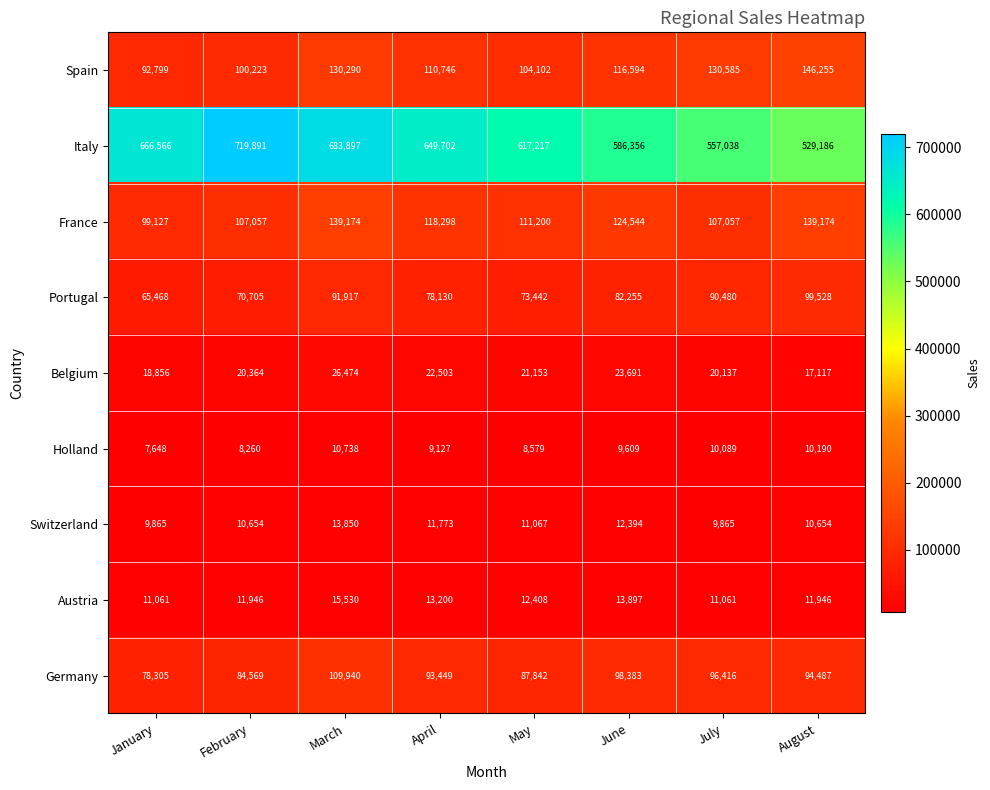

Rank the series by their maximum value, from highest to lowest.

Italy, Spain, France, Germany, Portugal, Belgium, Austria, Switzerland, Holland